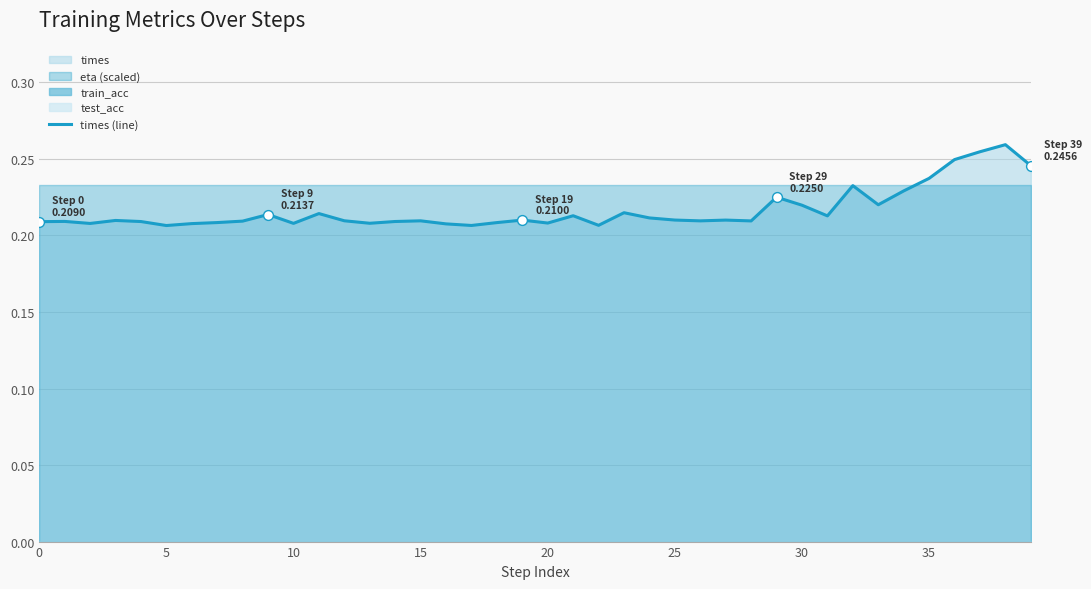

Which has a higher value, 0 or 12?

12